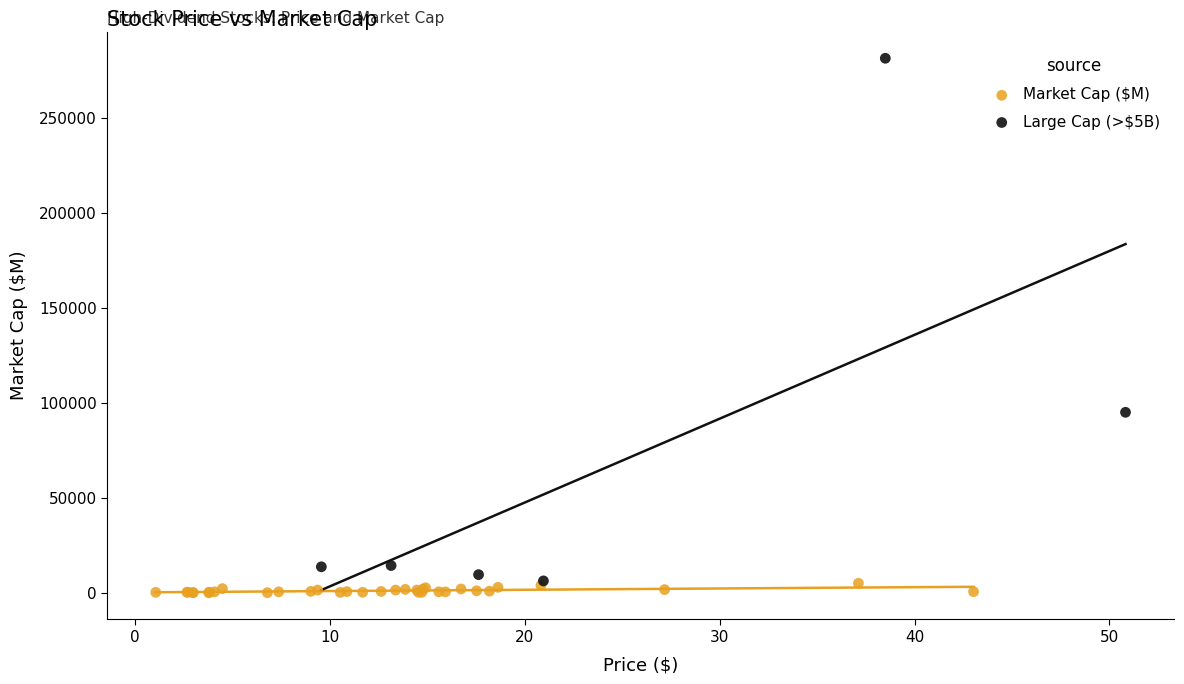

Which series reaches the maximum Y coordinate?

Large Cap (>$5B)